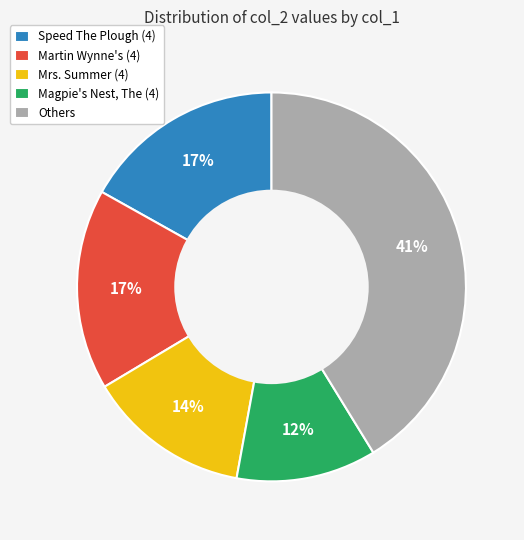

True or false: Martin Wynne's (4) accounts for 17% of the total.

True